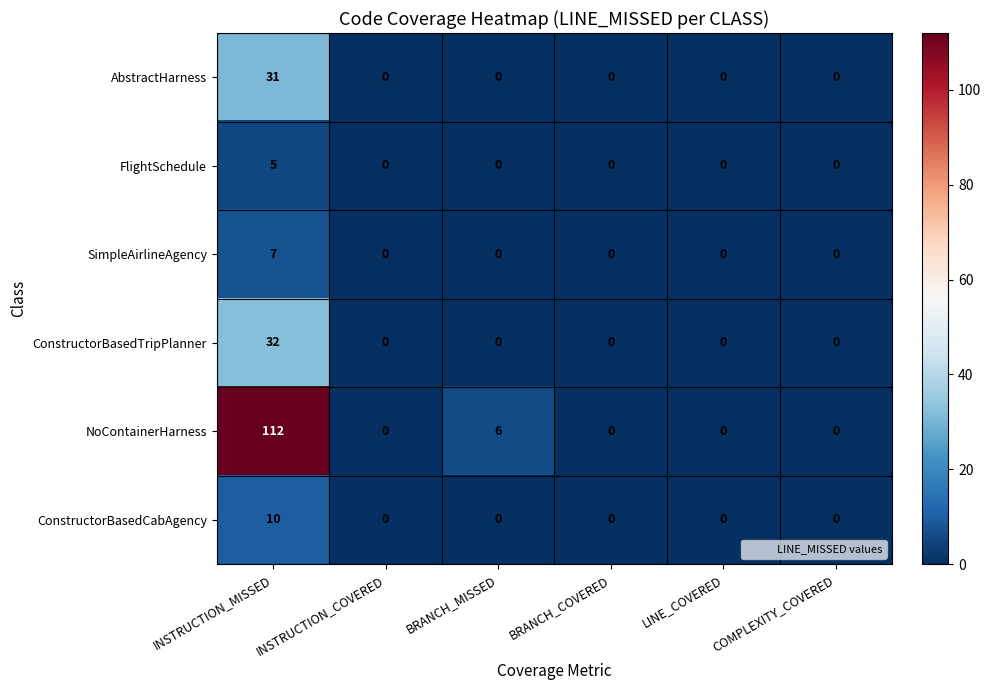

What is the sum of all ConstructorBasedTripPlanner values?

32